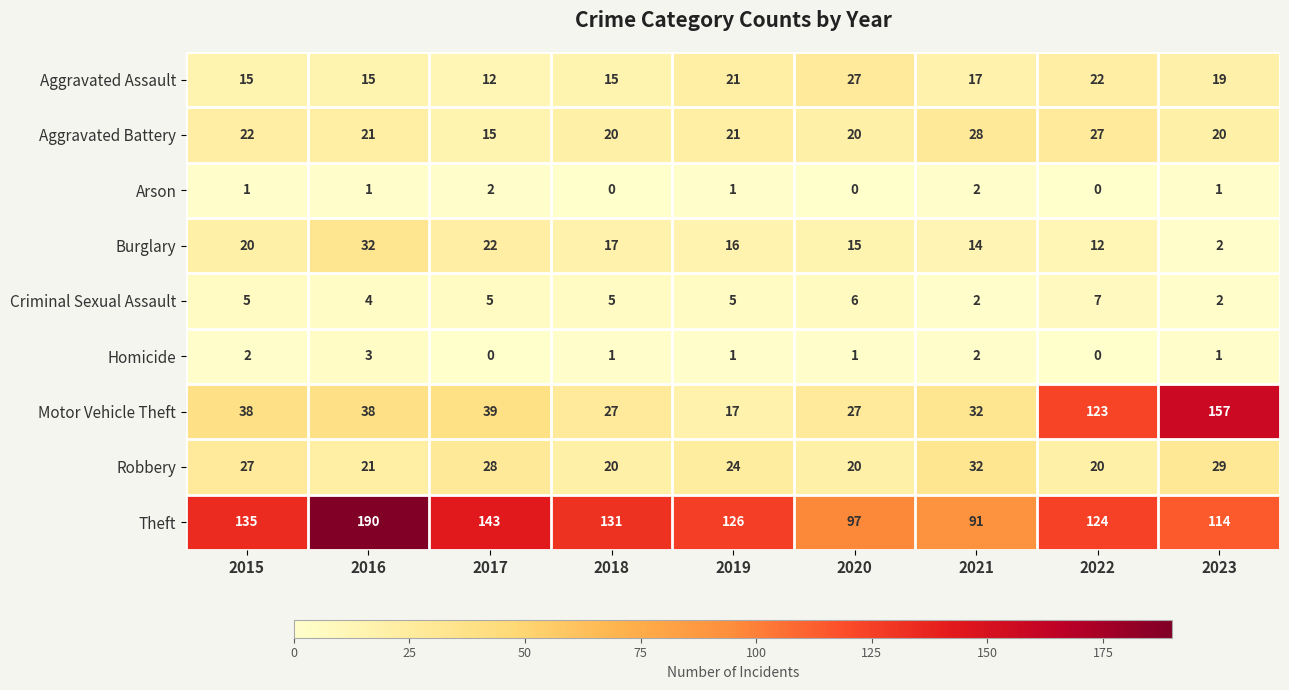

At which label is Motor Vehicle Theft closest to 87?

2022